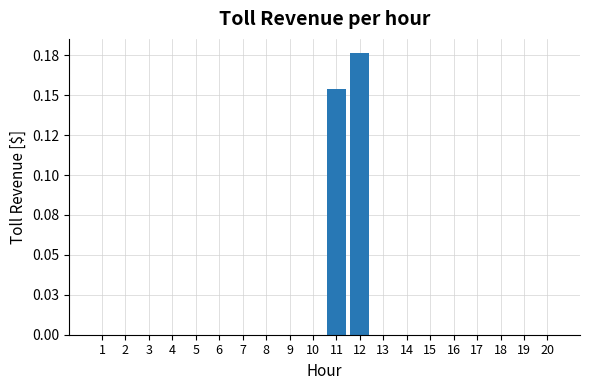

Are the bars horizontal?

No